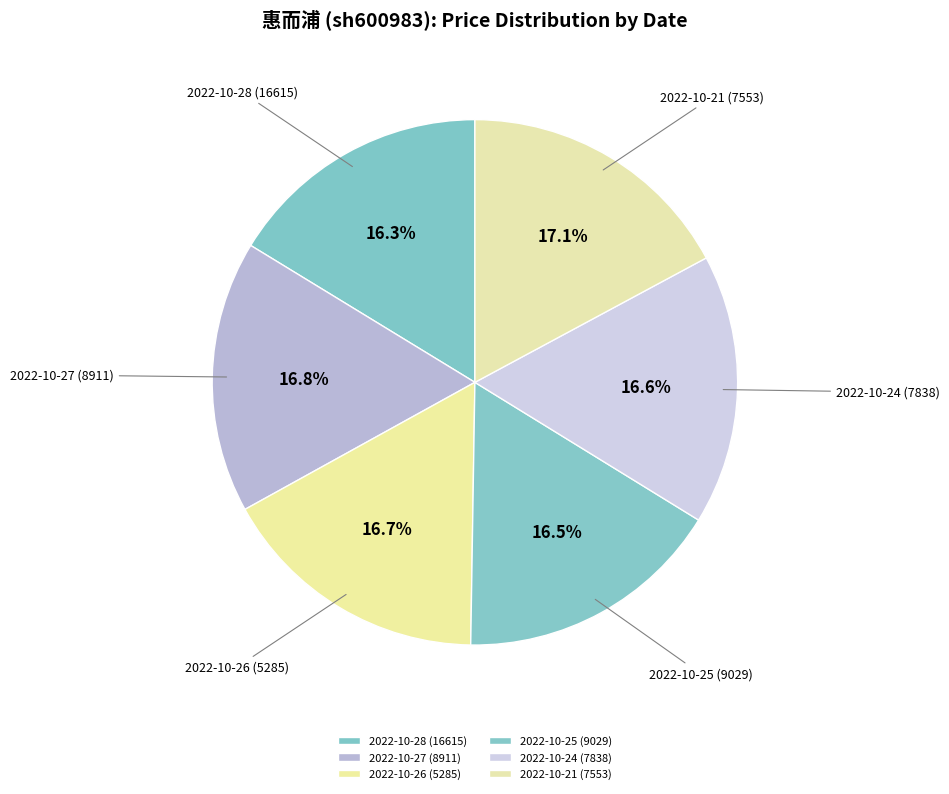

To the nearest percent, what is the average slice percentage?

17%